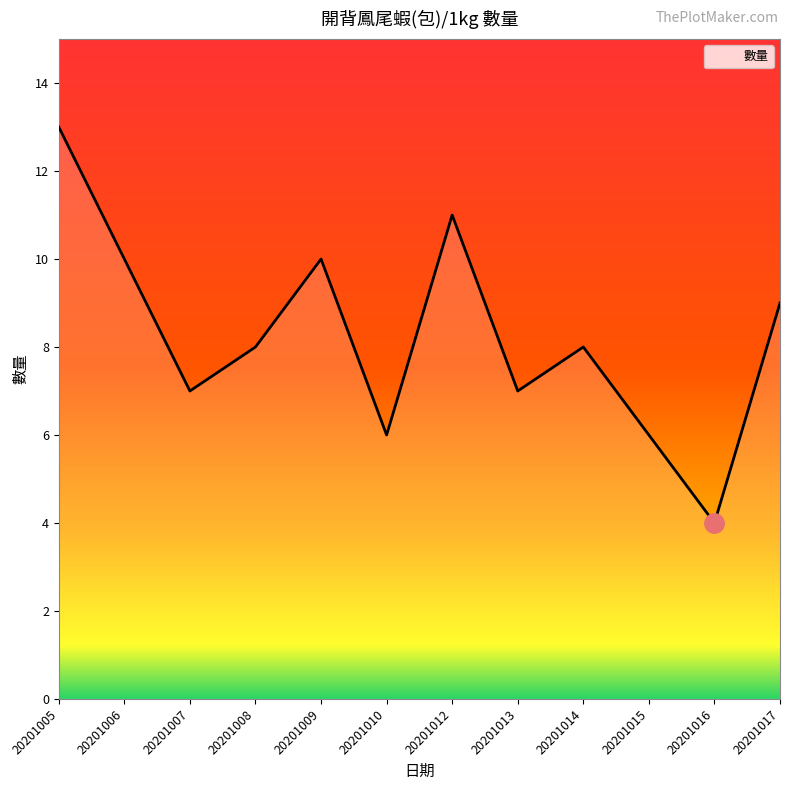

What is the change in value from 20201009 to 20201014?

-2